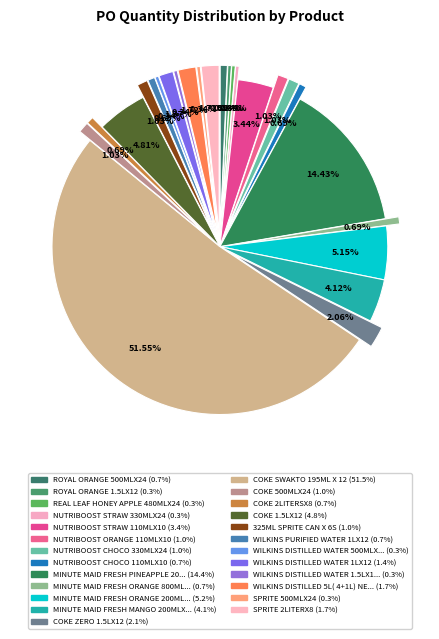

True or false: MINUTE MAID FRESH MANGO 200MLX10 accounts for 1% of the total.

False